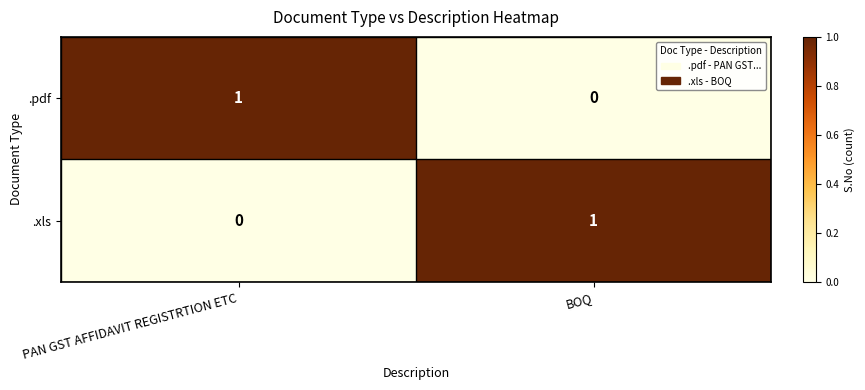

The value of .pdf at BOQ is 0. True or false?

True